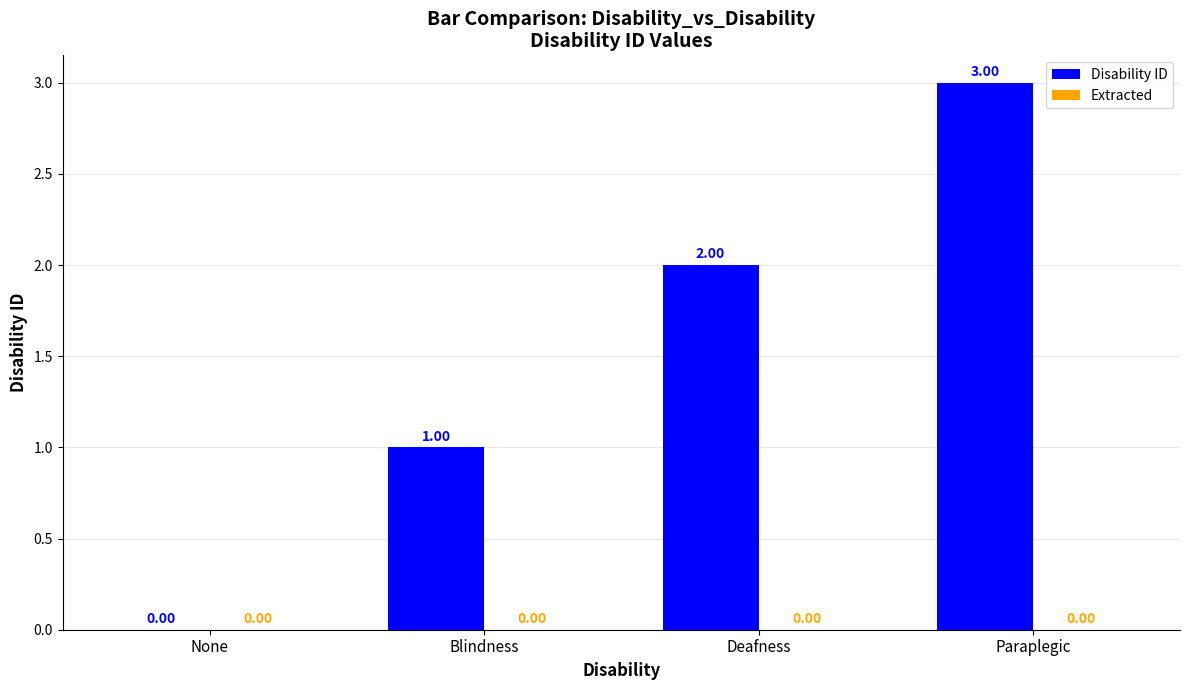

Are the bars grouped side by side (vs. stacked)?

No